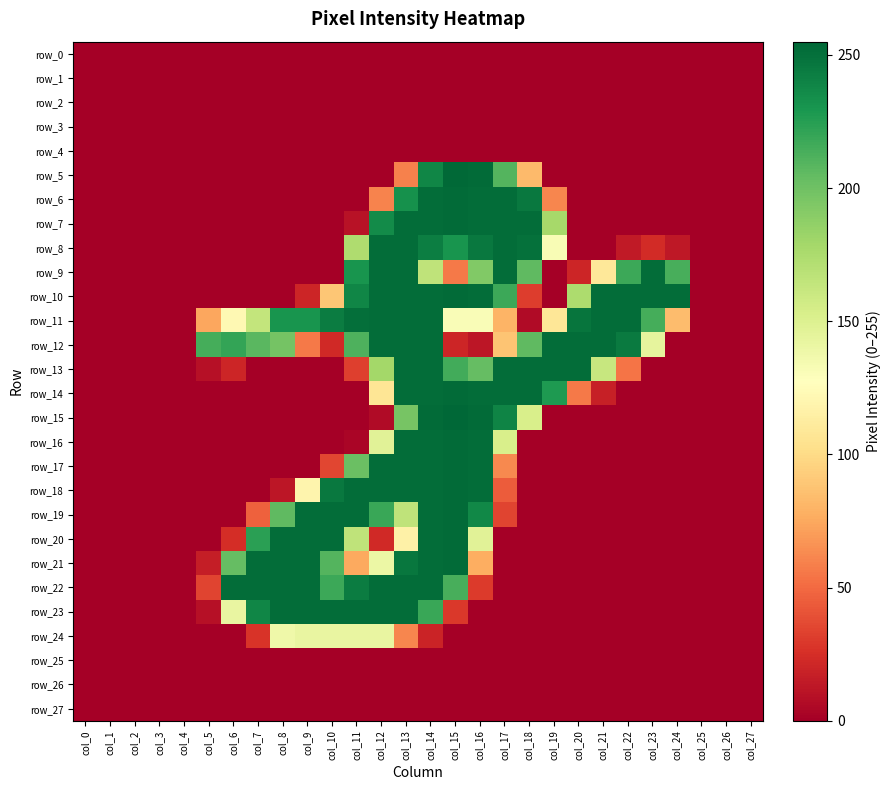

Is the value of row_8 at col_2 greater than the value of row_27 at col_3?

No